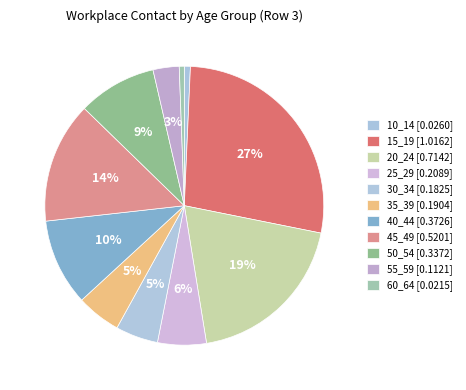

Count the number of slices in the pie.

11